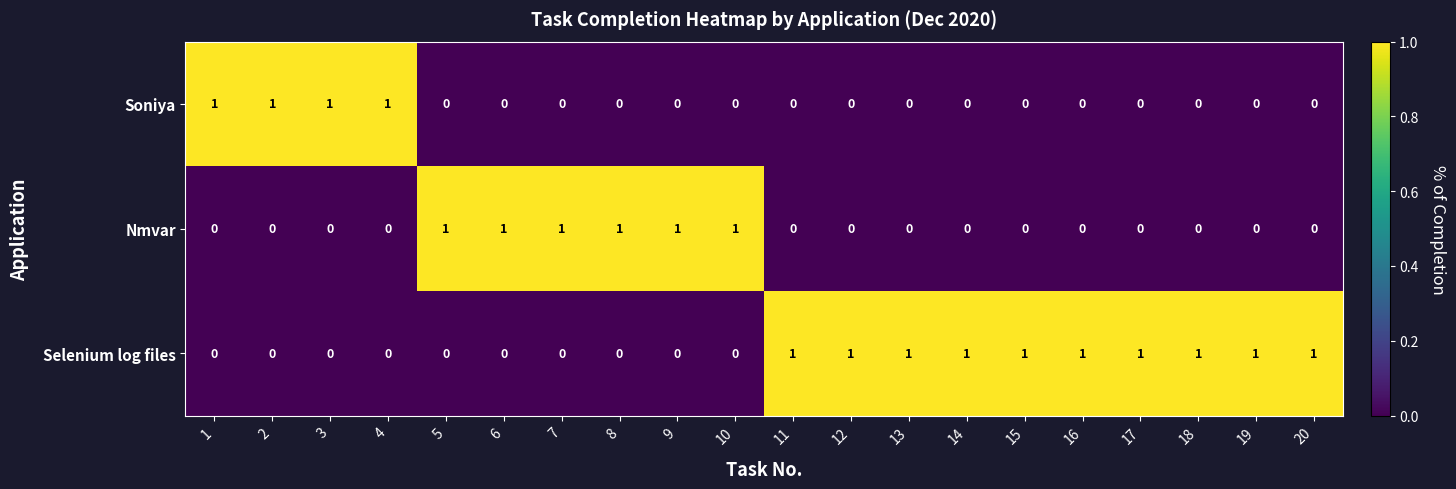

What is the difference between the highest and lowest values at 15?

1